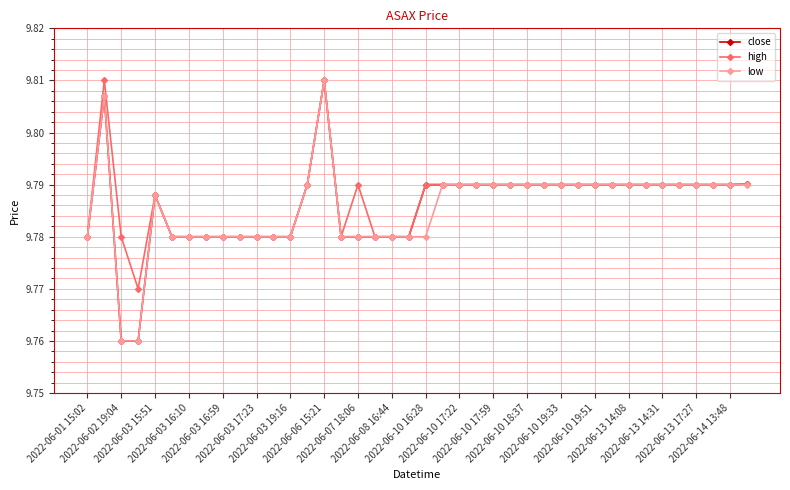

At how many categories does at least one series exceed 9?

40